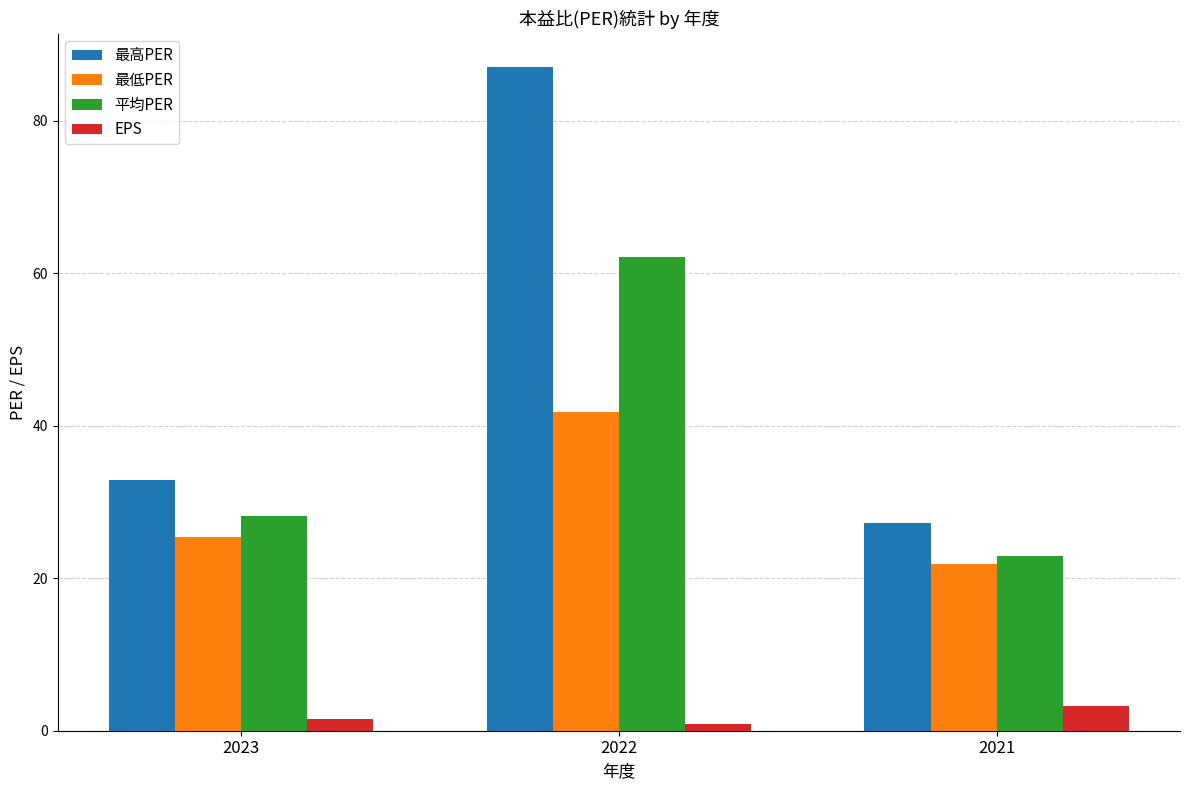

What is the total value across all series at 2023?

88.0